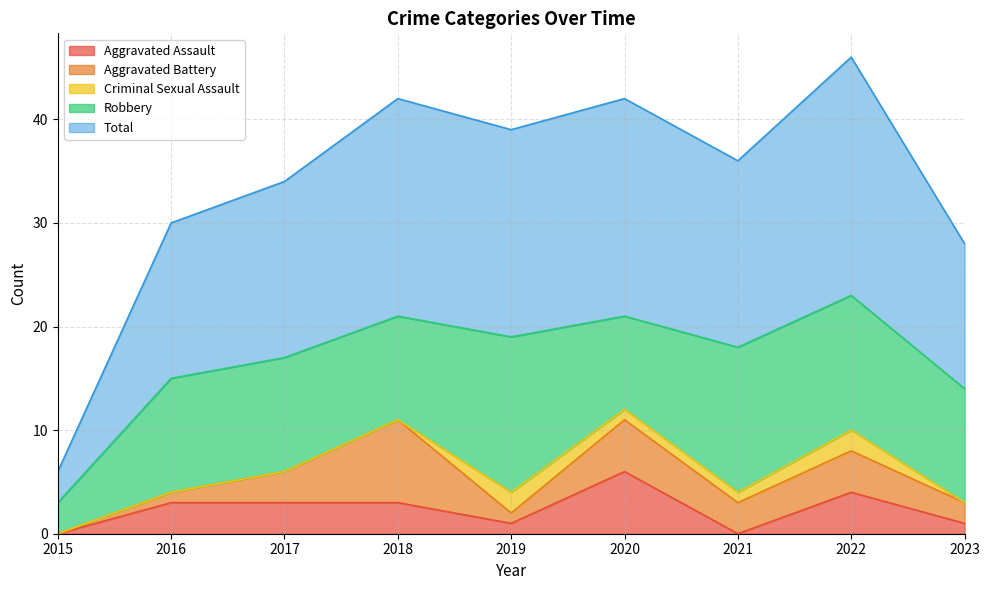

Which has a higher value, 2021 or 2019?

2019